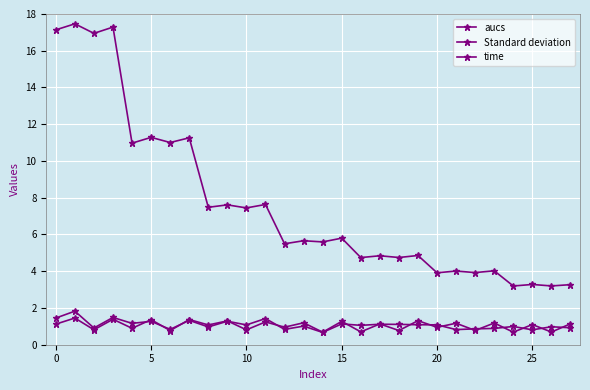

True or false: Standard deviation and time intersect in this chart.

False